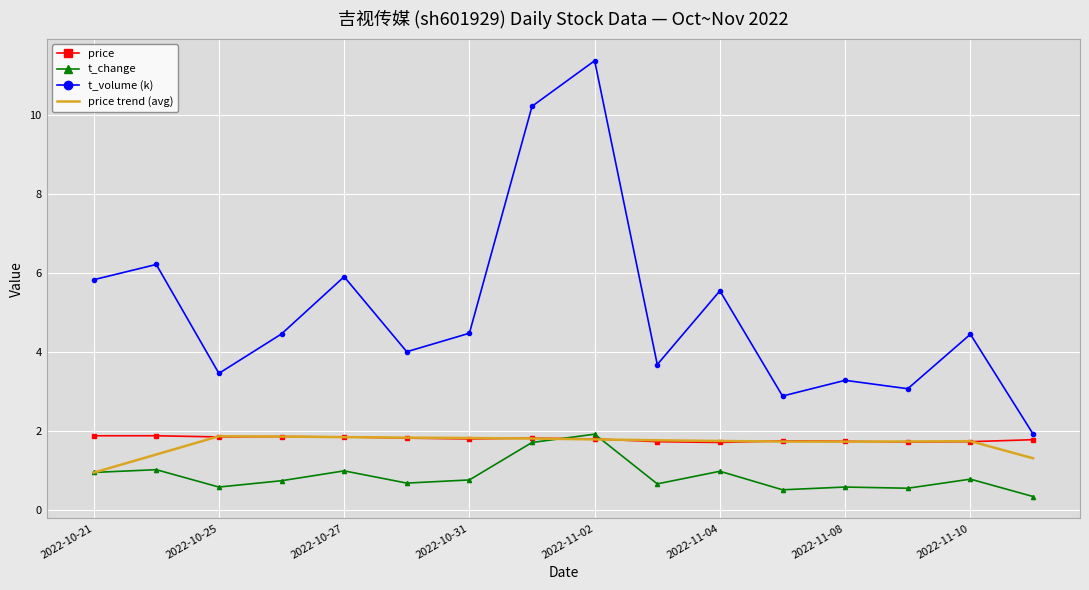

At how many categories does at least one series exceed 8?

2